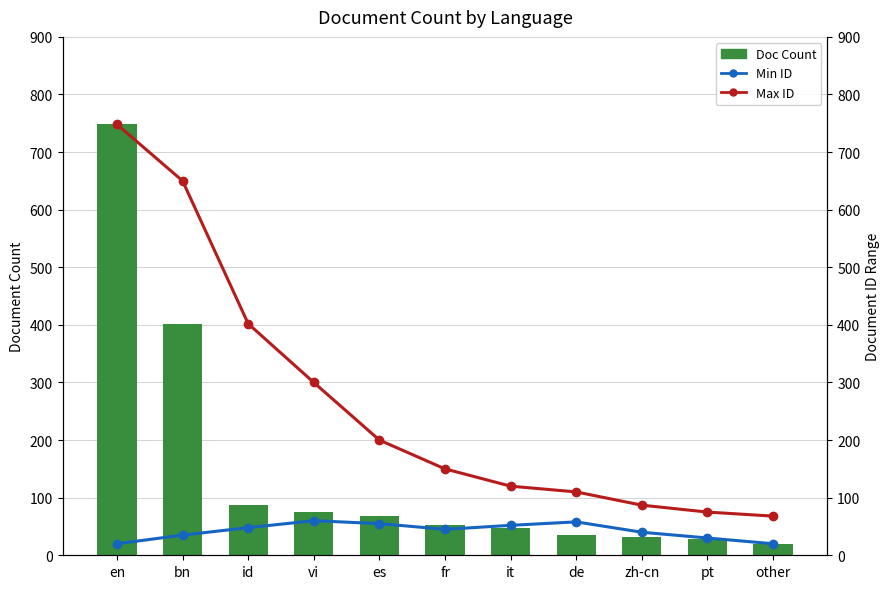

What are all the series names shown in the legend?

Doc Count, Min ID, Max ID